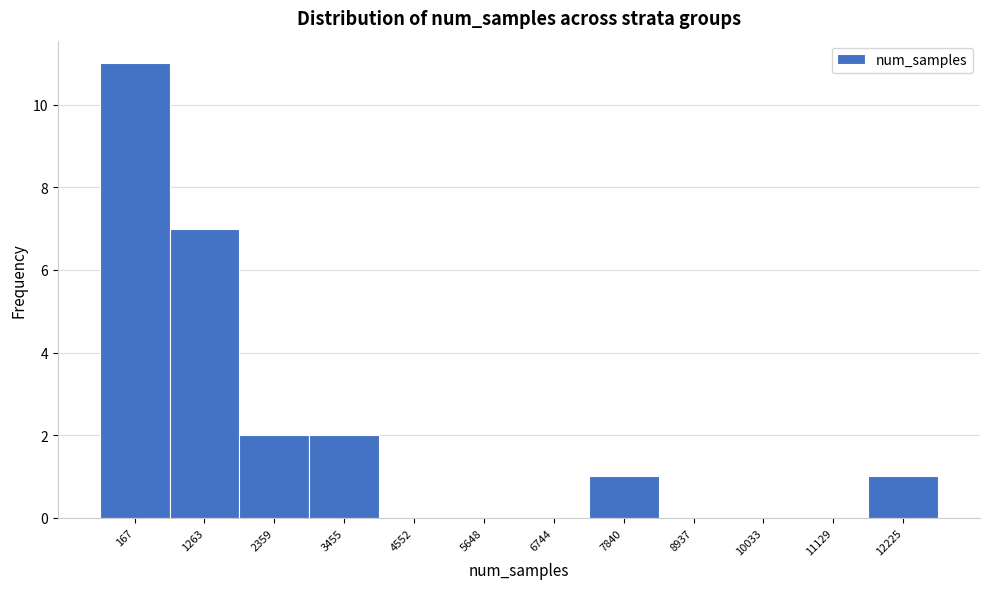

Reading left to right, extract all data points from this chart.

167=11	1263=7	2359=2	3455=2	4552=0	5648=0	6744=0	7840=1	8937=0	10033=0	11129=0	12225=1